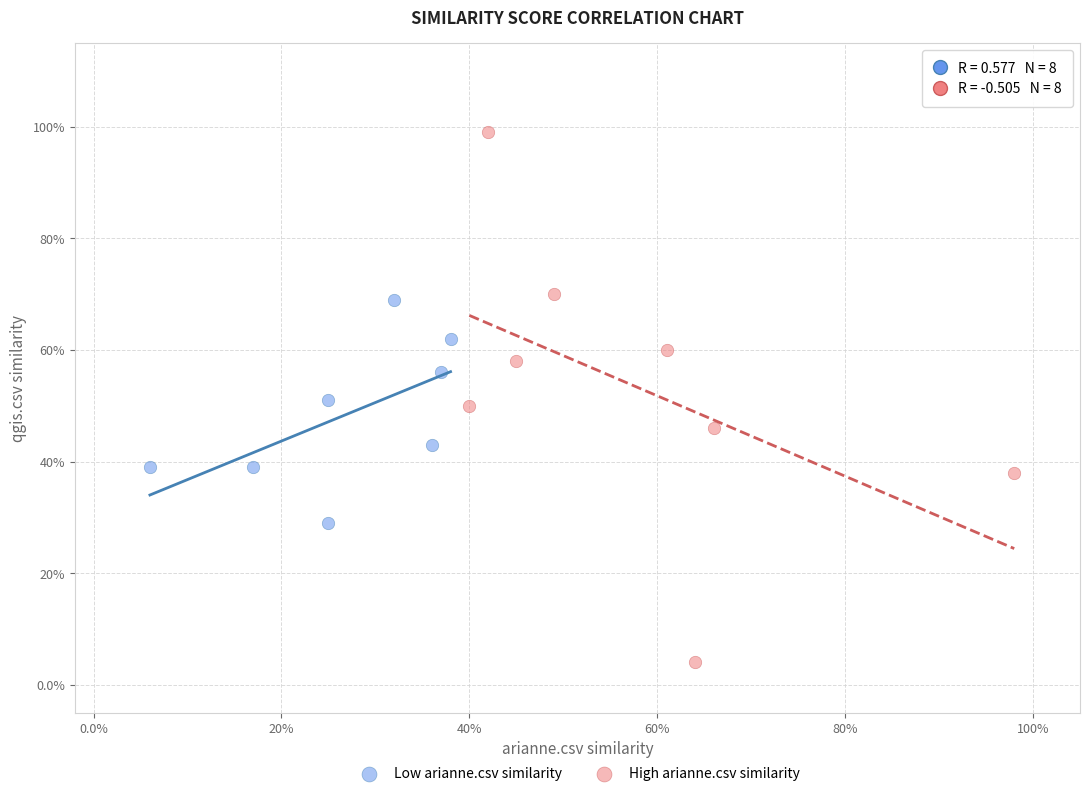

Which series contains the lowest Y value?

High arianne.csv similarity